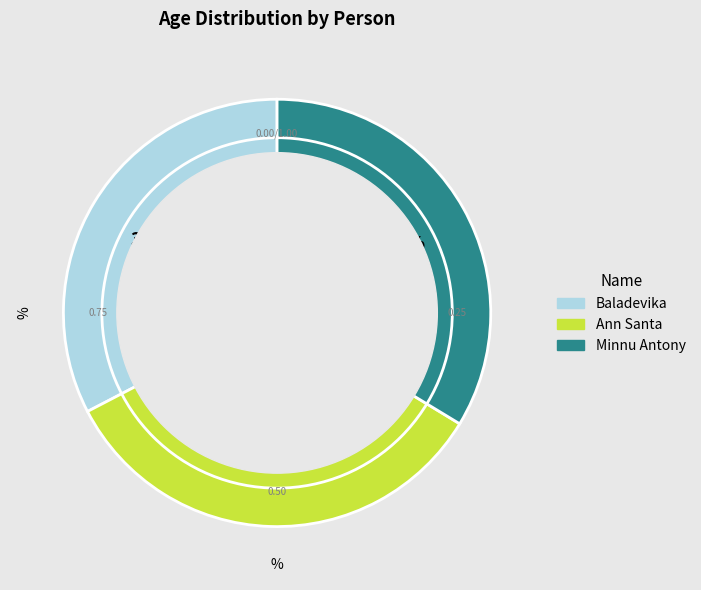

Approximately how many times larger is the value at Ann Santa compared to Baladevika?

1.0